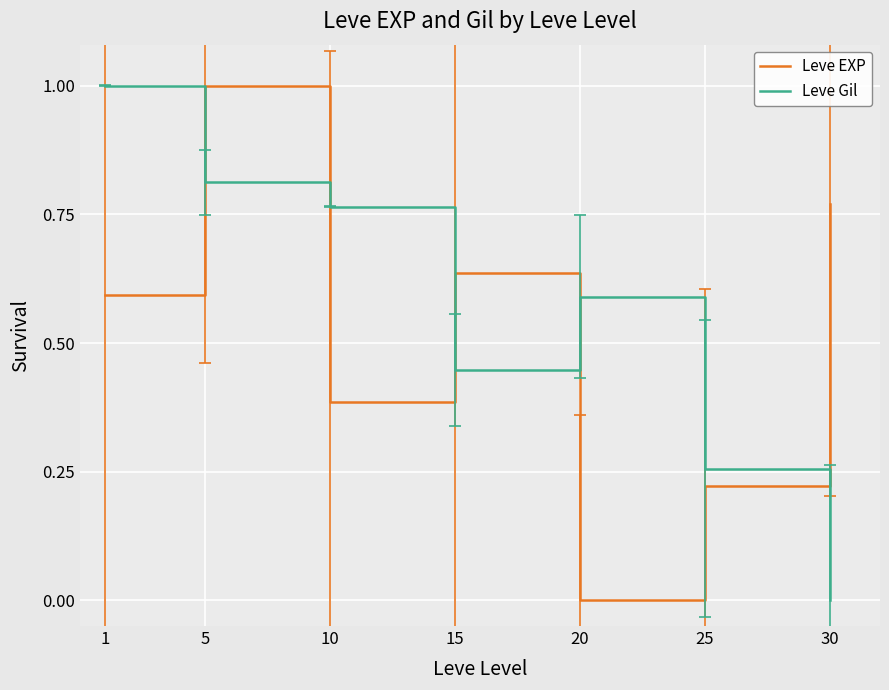

True or false: Leve Gil has more than 1 interior local peaks.

False